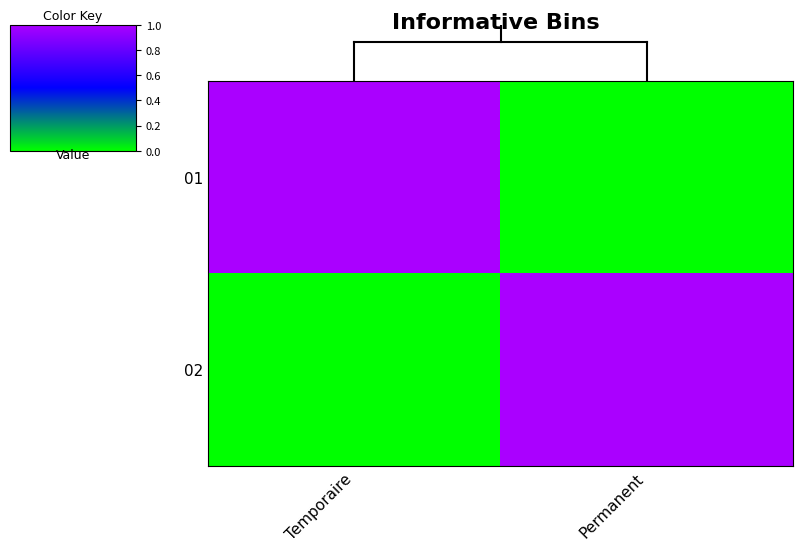

At how many categories does at least one series exceed 0?

2